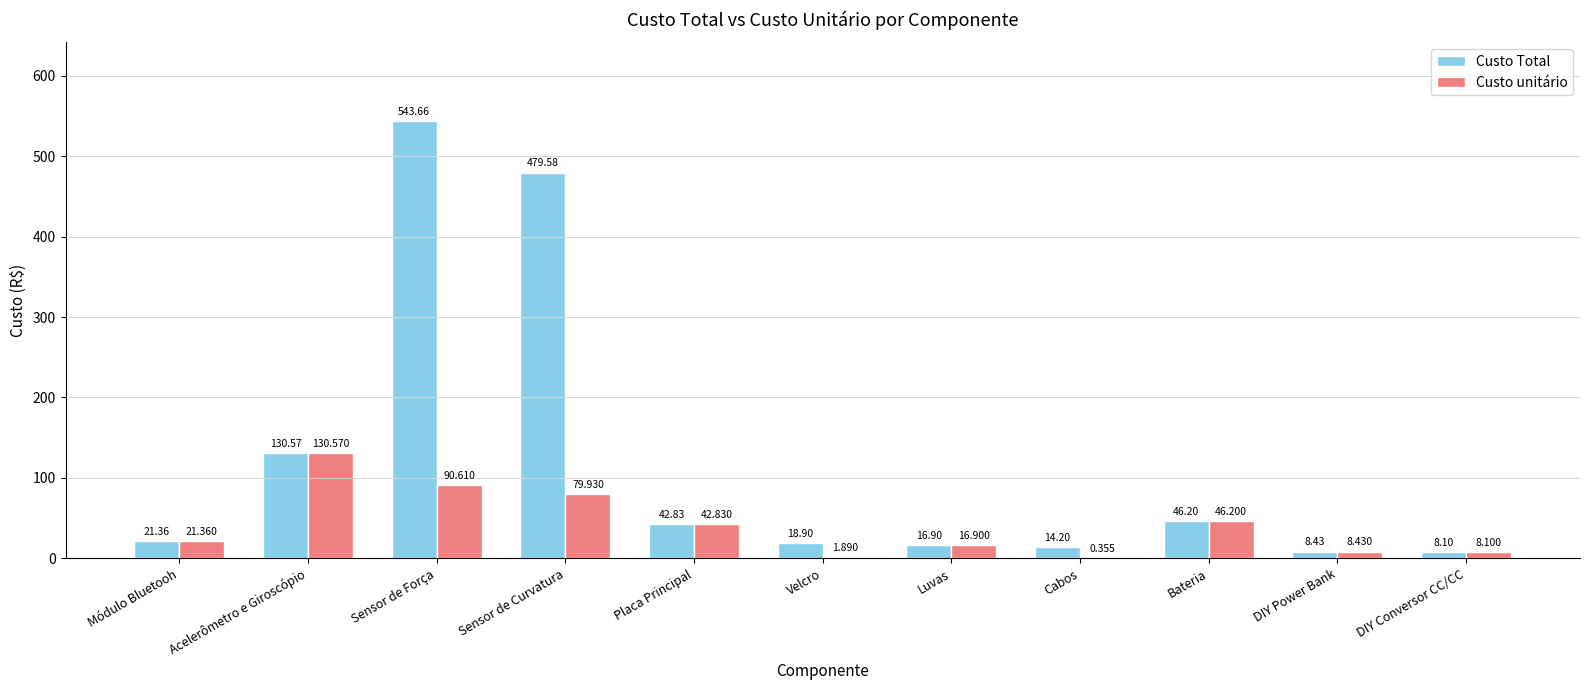

Where is Custo Total nearest to the value 275?

Acelerômetro e Giroscópio